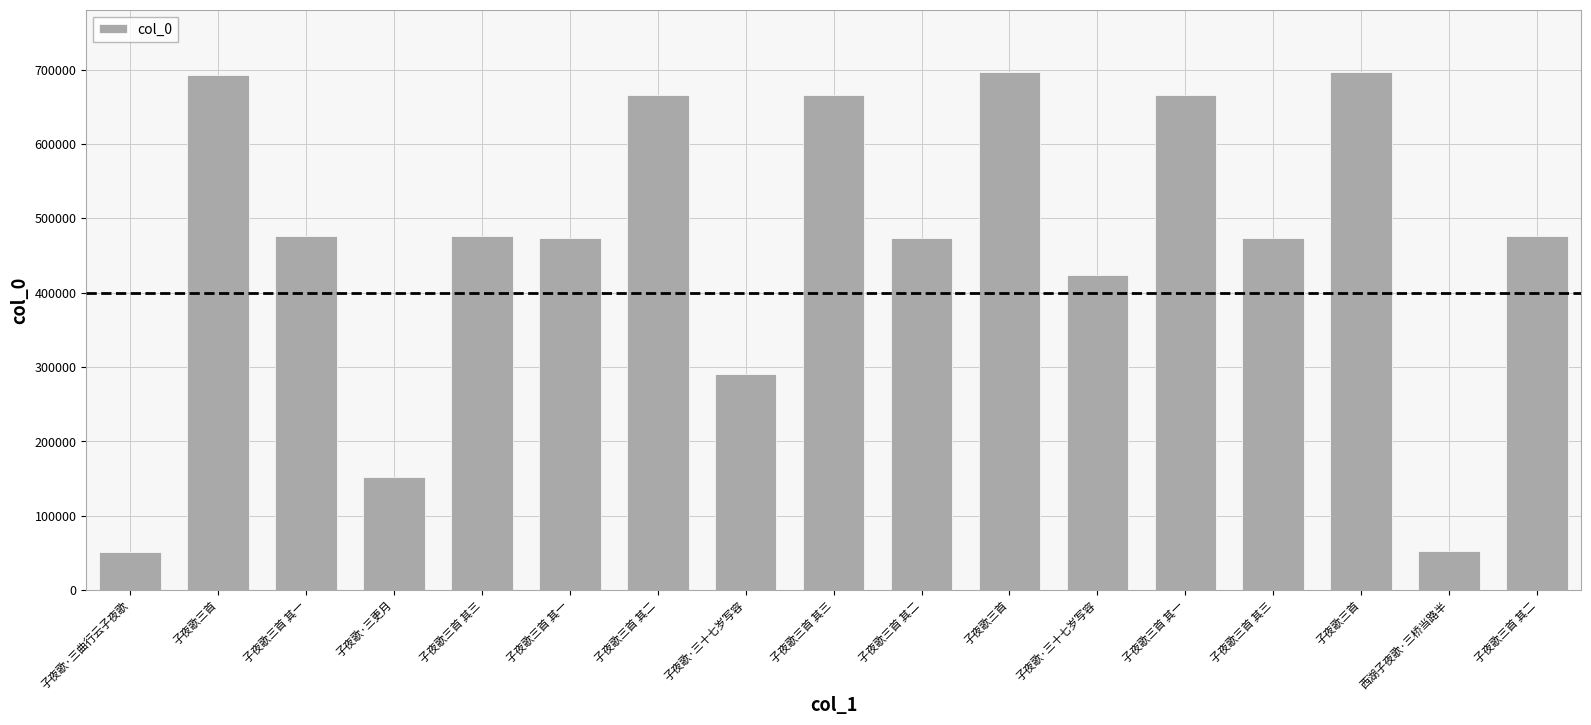

What is the value of the 3rd bar from the left?

476016